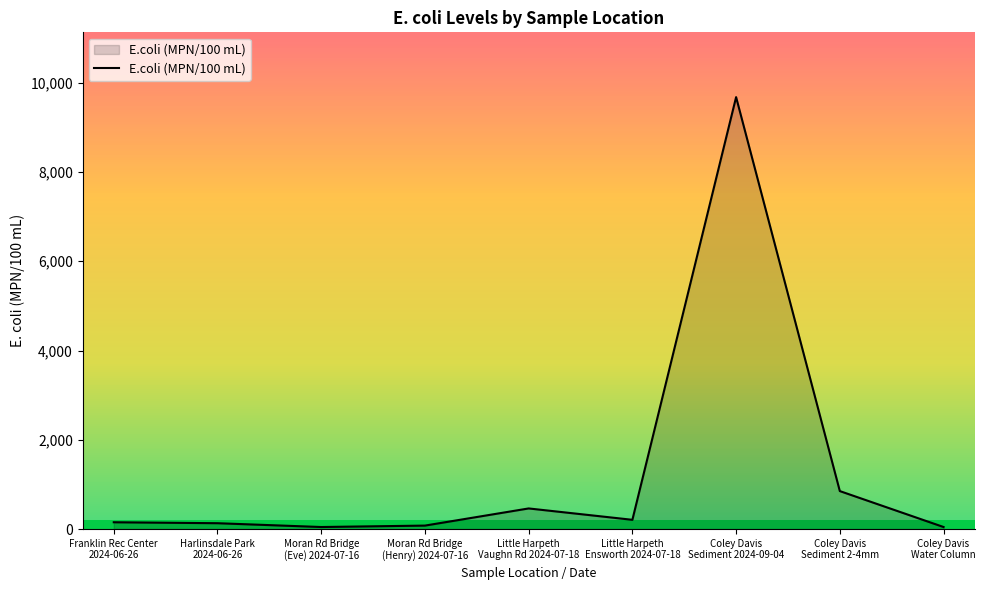

What is the difference between the maximum and minimum values?

9633.6